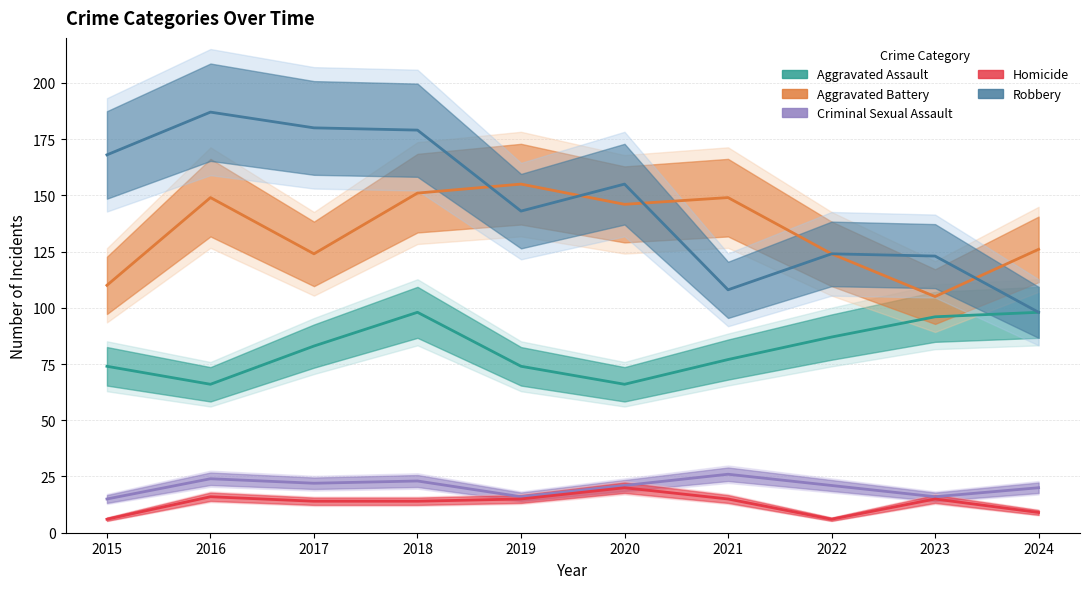

In Aggravated Battery, how many points are higher than both neighbors (excluding endpoints)?

3